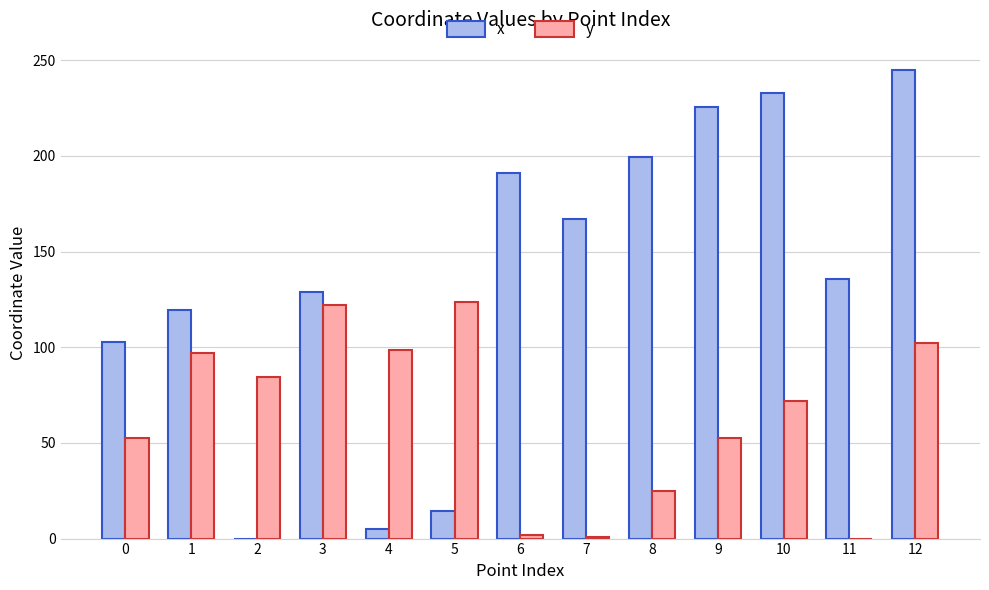

At which category does the chart reach its peak across all series?

12